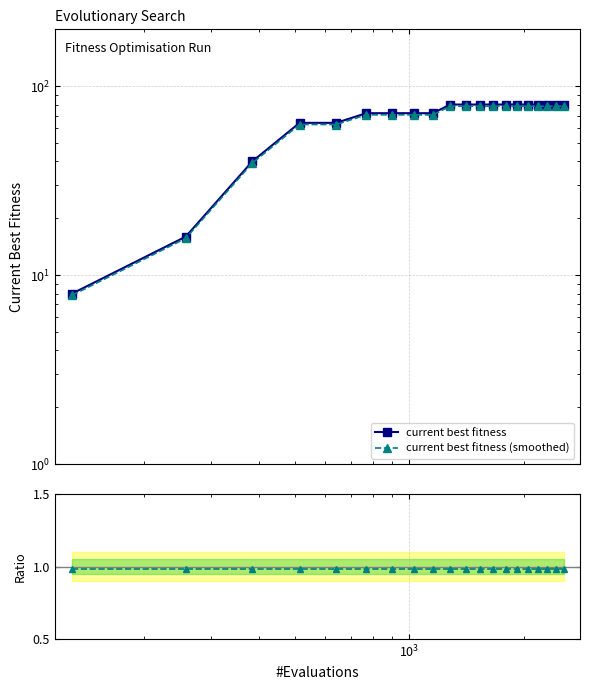

True or false: current best fitness (smoothed) and smoothed / base intersect in this chart.

False